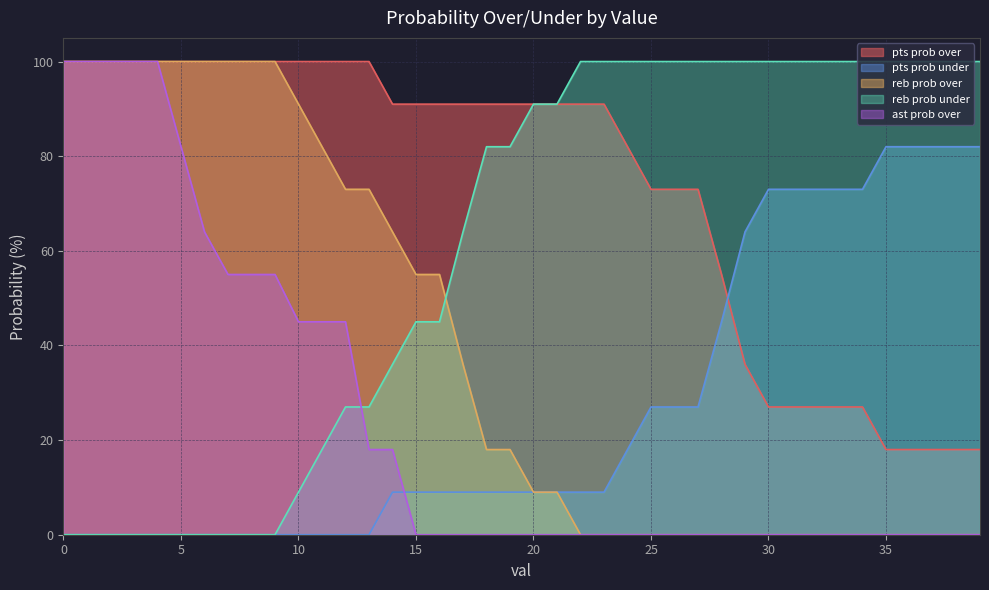

True or false: pts prob over and ast prob over cross at least once.

False